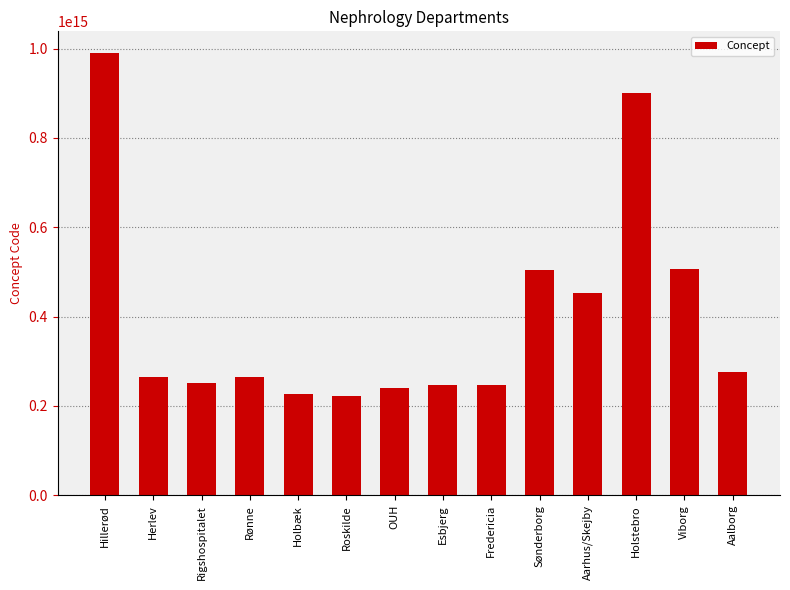

What is the label of the 4th bar from the right?

Aarhus/Skejby